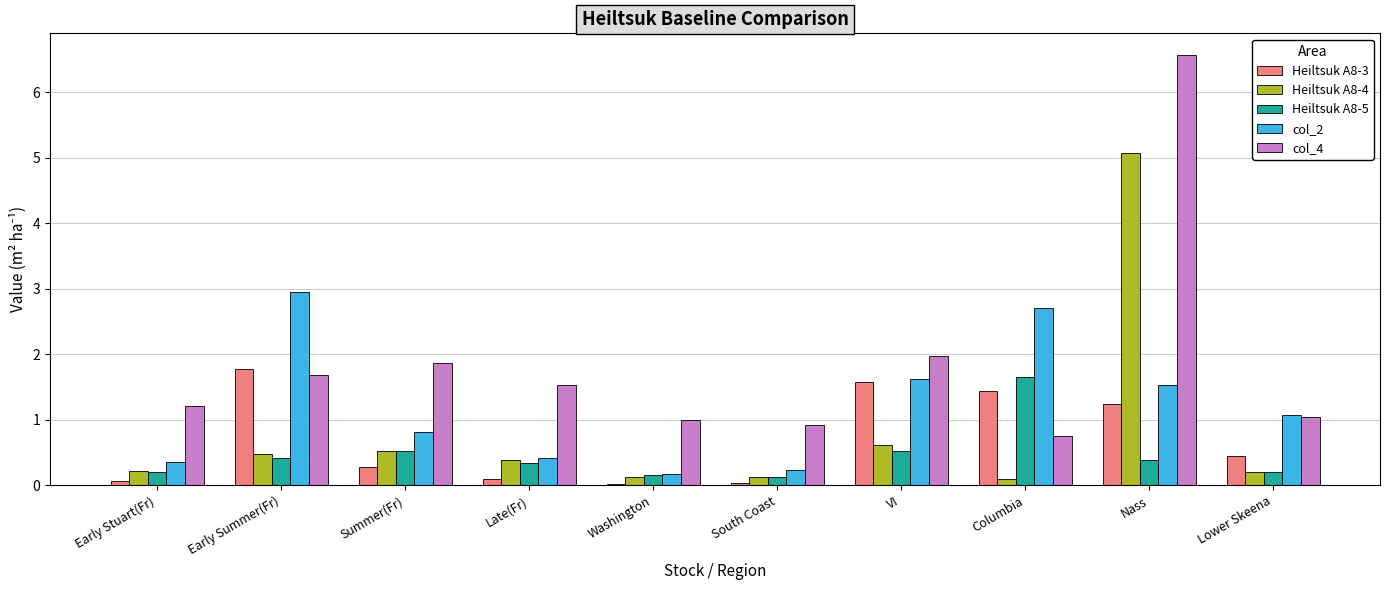

At which category is the sum across all series the highest?

Nass